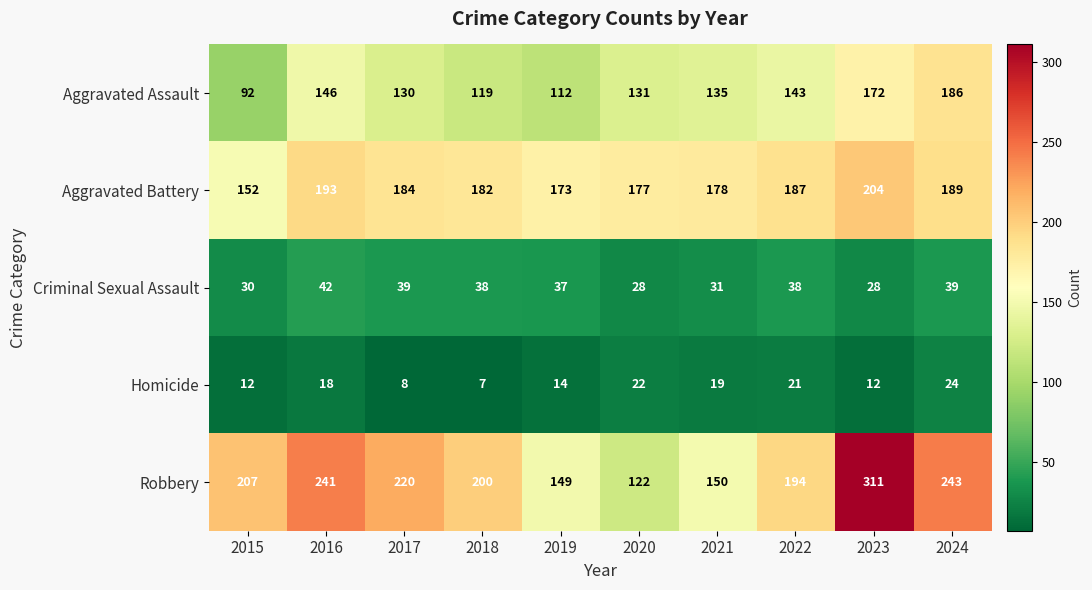

Which series has the largest range (max minus min)?

Robbery